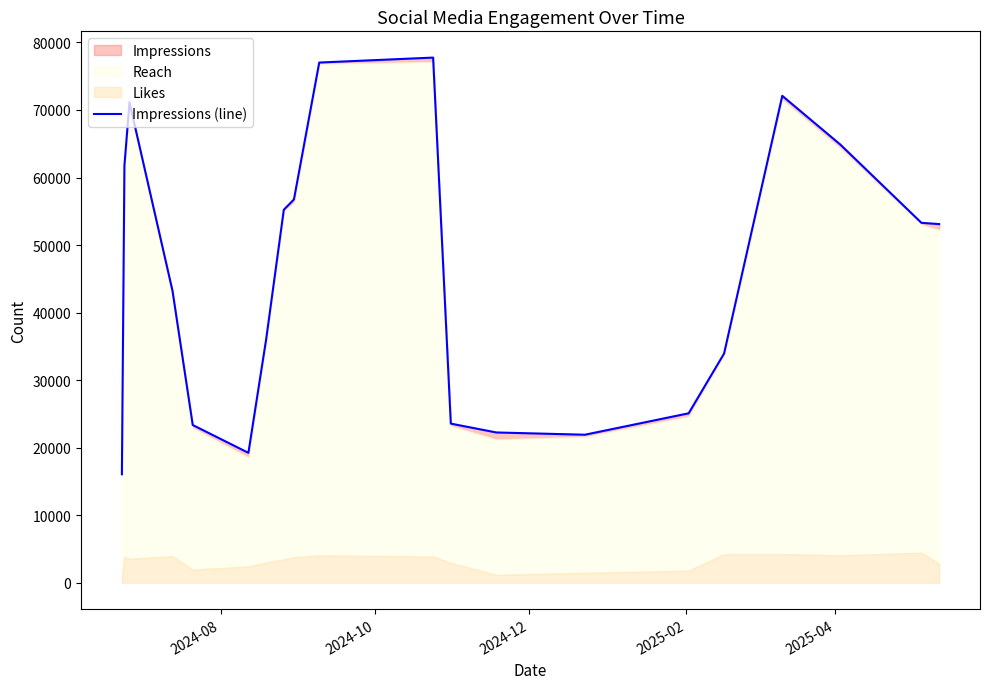

What is the maximum value shown in the chart?

77760